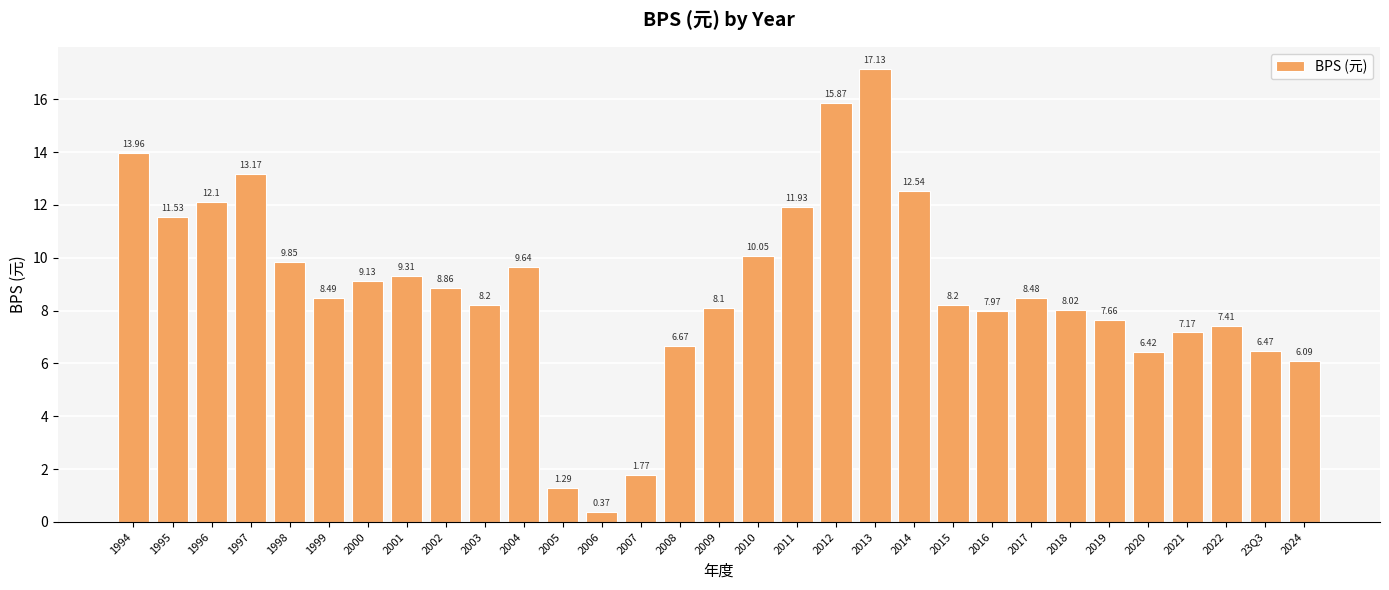

Approximately how many times larger is the value at 2014 compared to 2002?

1.4